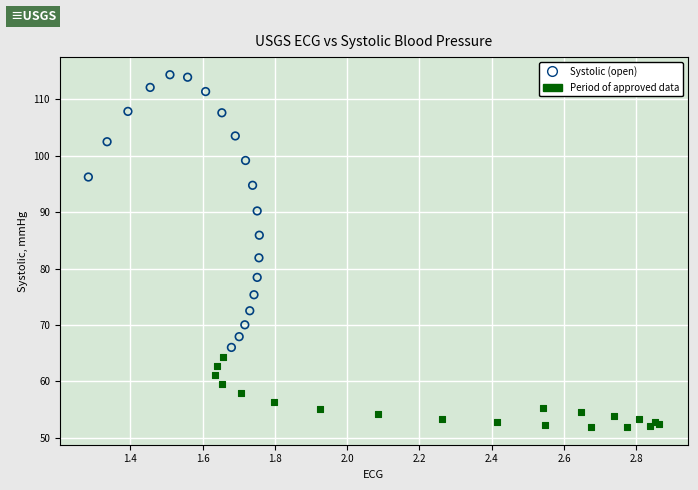

Which series contains the lowest Y value?

Period of approved data